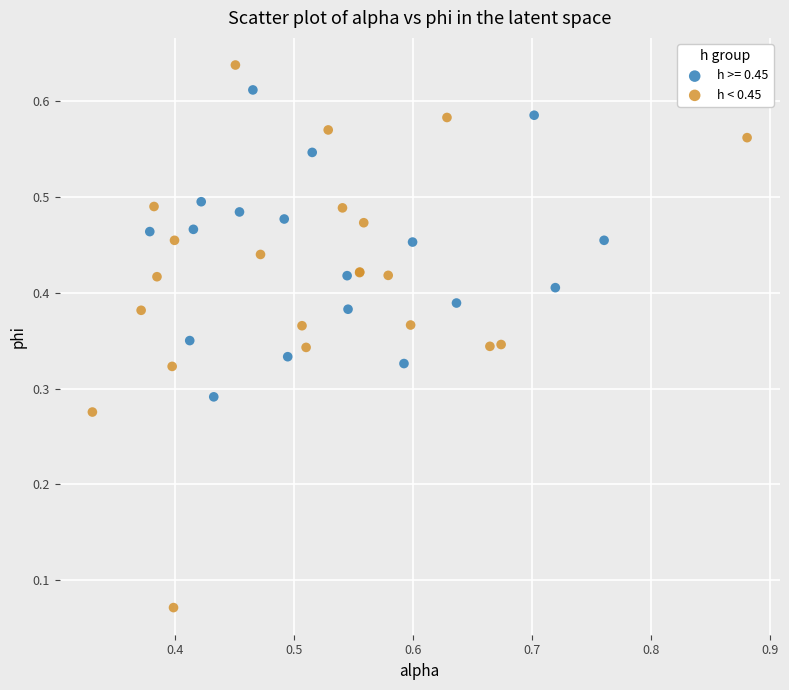

Which series contains the lowest Y value?

h < 0.45